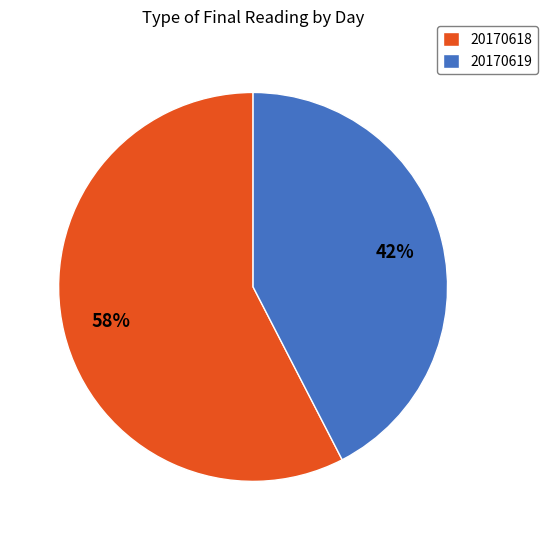

To the nearest percent, what is the combined percentage of 20170618 and 20170619?

100%